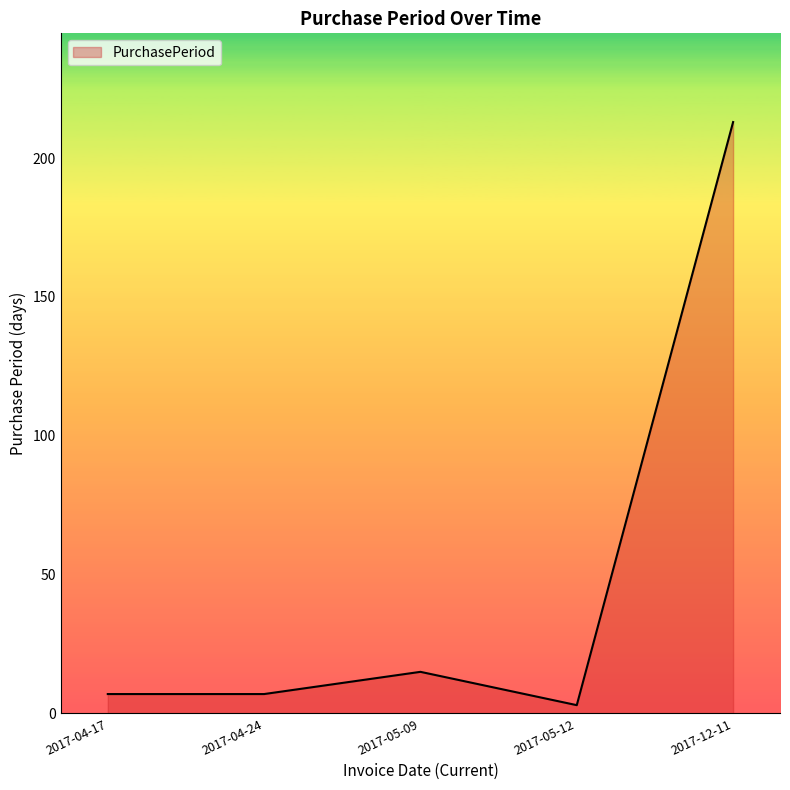

How many interior local peaks (higher than both neighbors) does the data have?

1